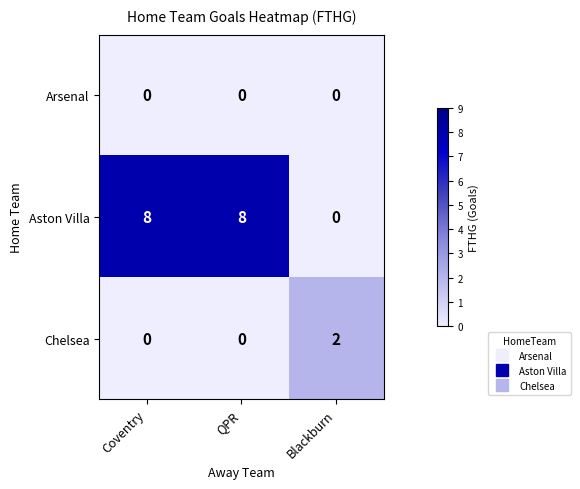

The value of Chelsea at Blackburn is 1. True or false?

False